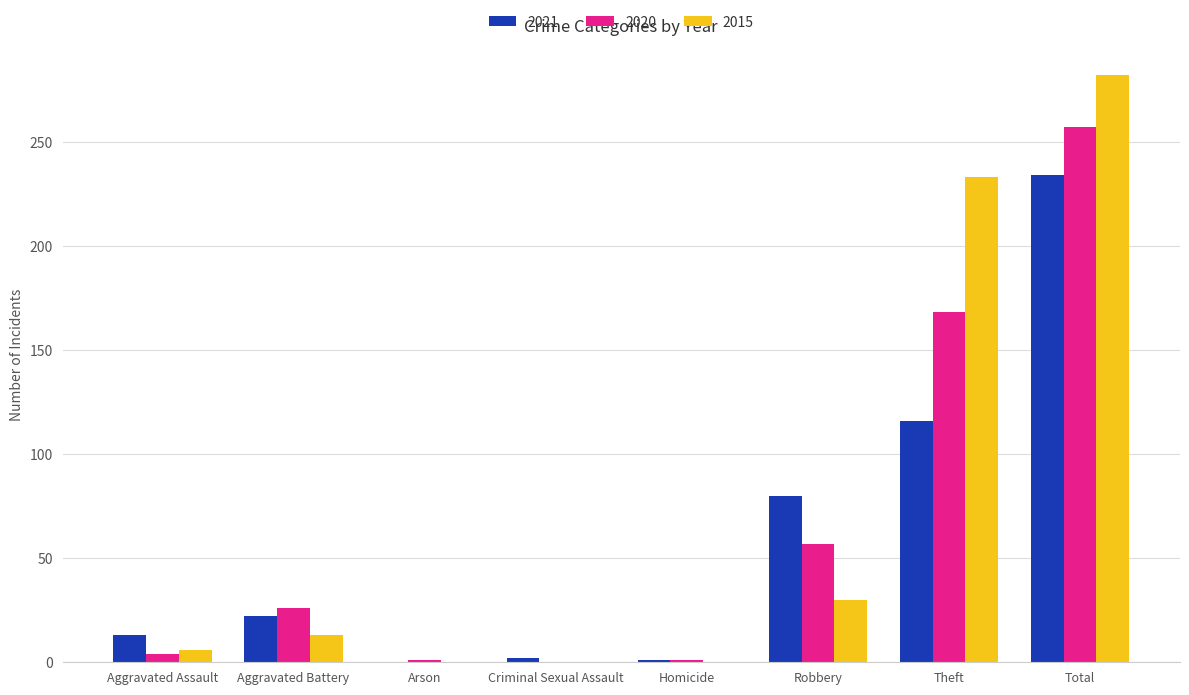

Is the value of 2021 at Theft greater than the value of 2020 at Homicide?

Yes